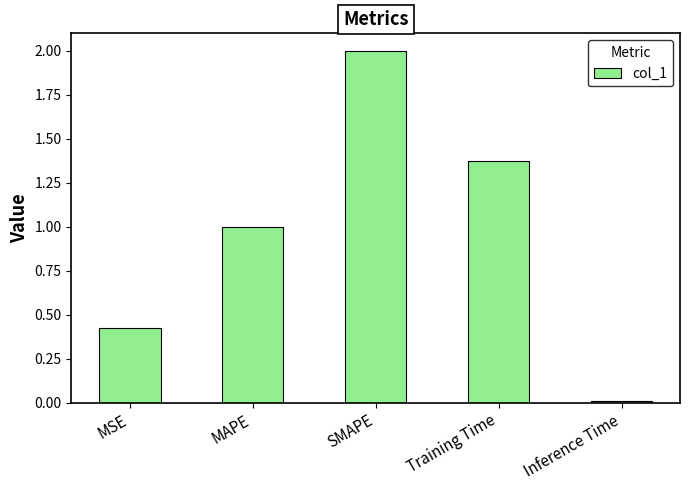

What value does the data have at MAPE?

1.0